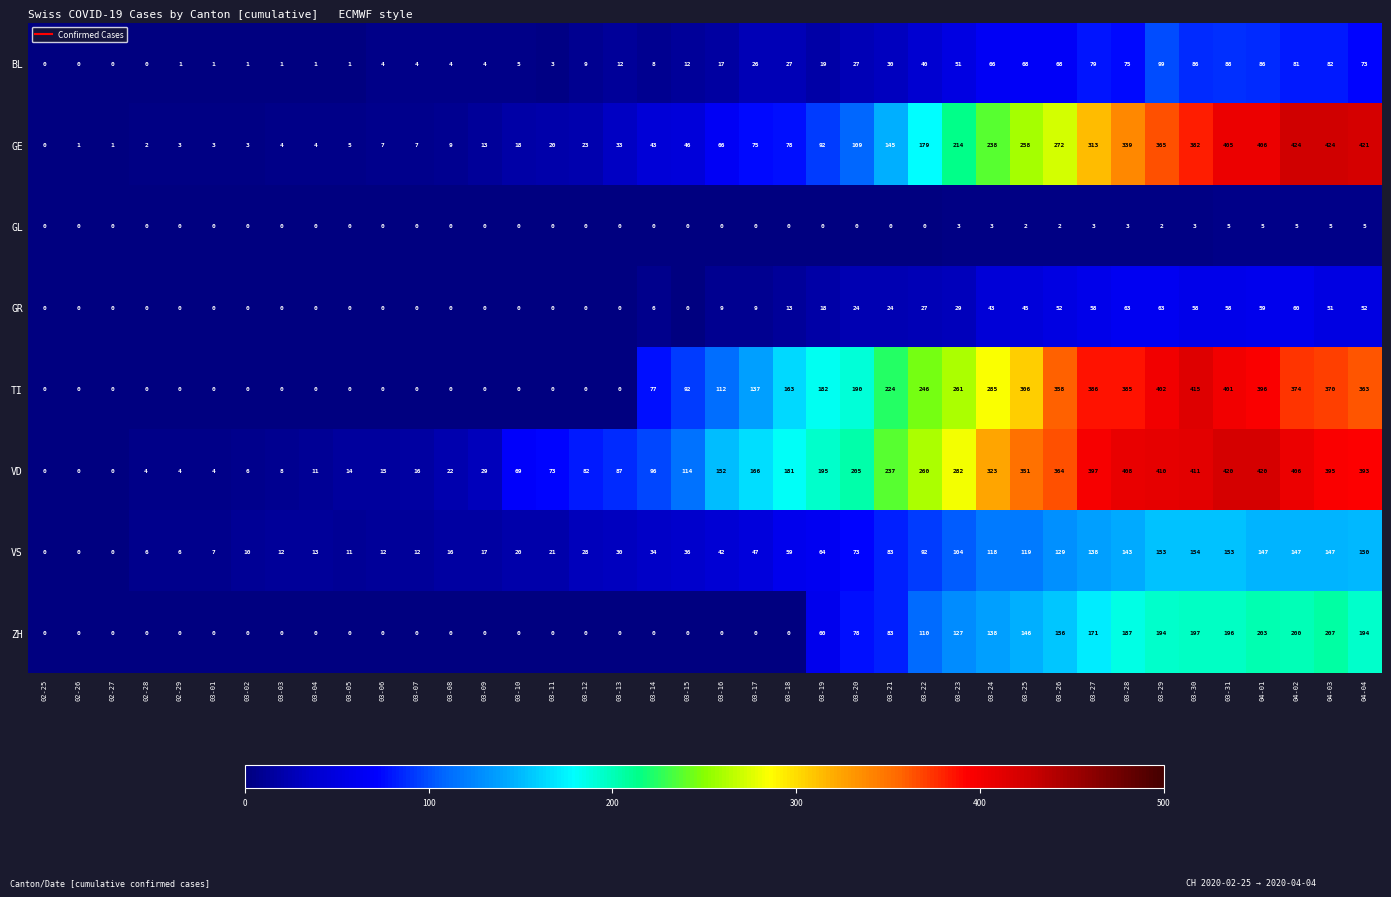

What is the difference between the highest and lowest values at 02-28?

6